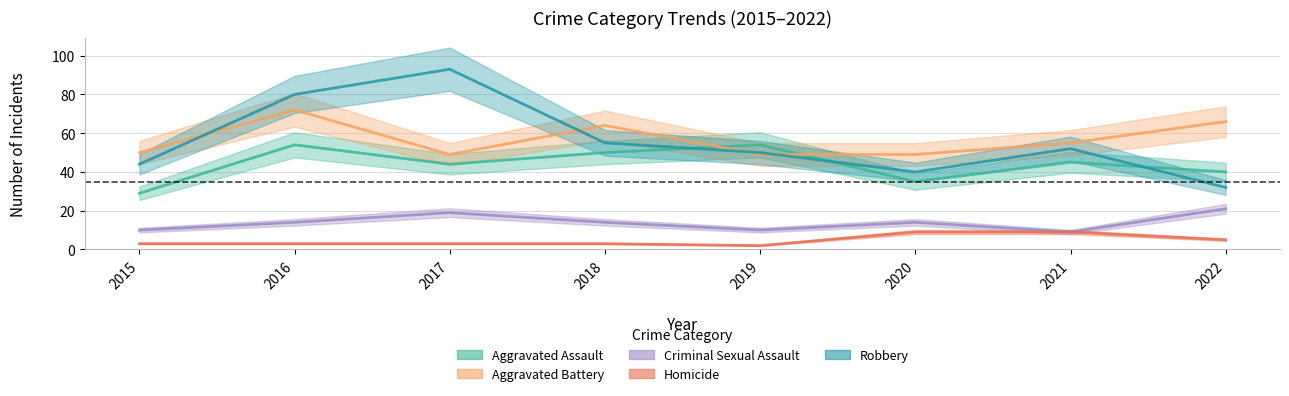

At which category does the chart reach its peak across all series?

2017